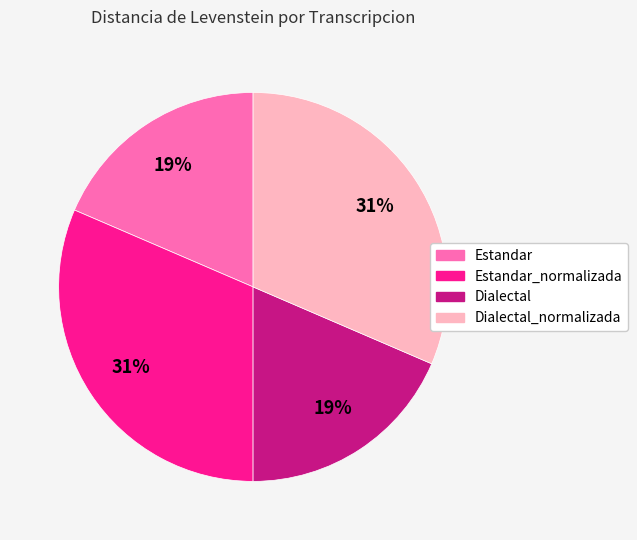

To the nearest percent, what is the average slice percentage?

25%